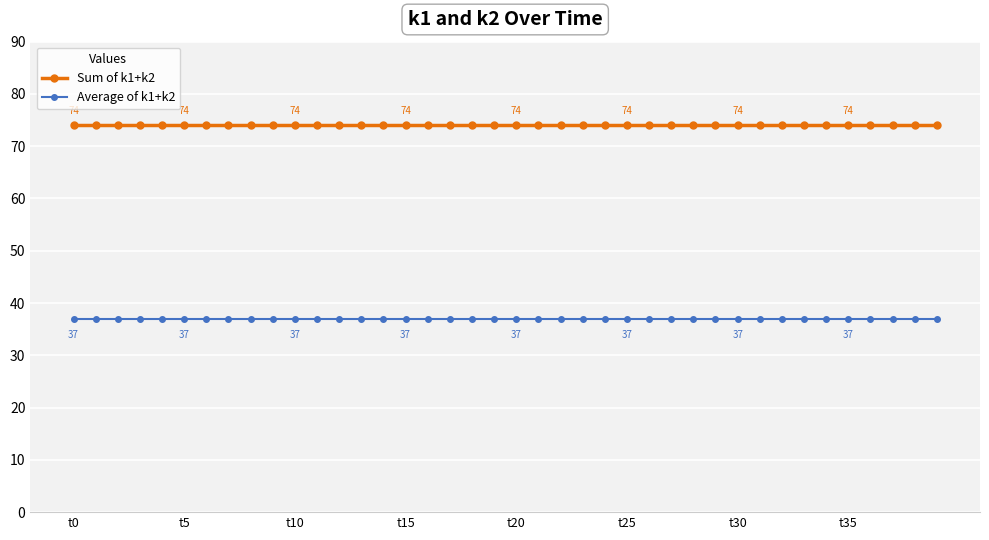

Which series has the largest total across all categories?

Sum of k1+k2